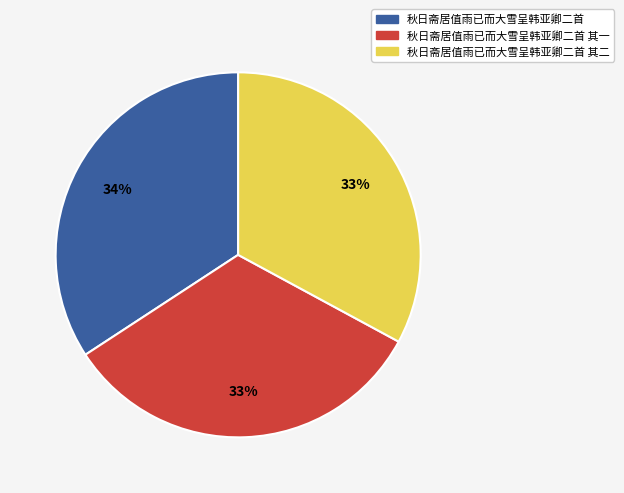

Is there a majority slice in this chart?

No